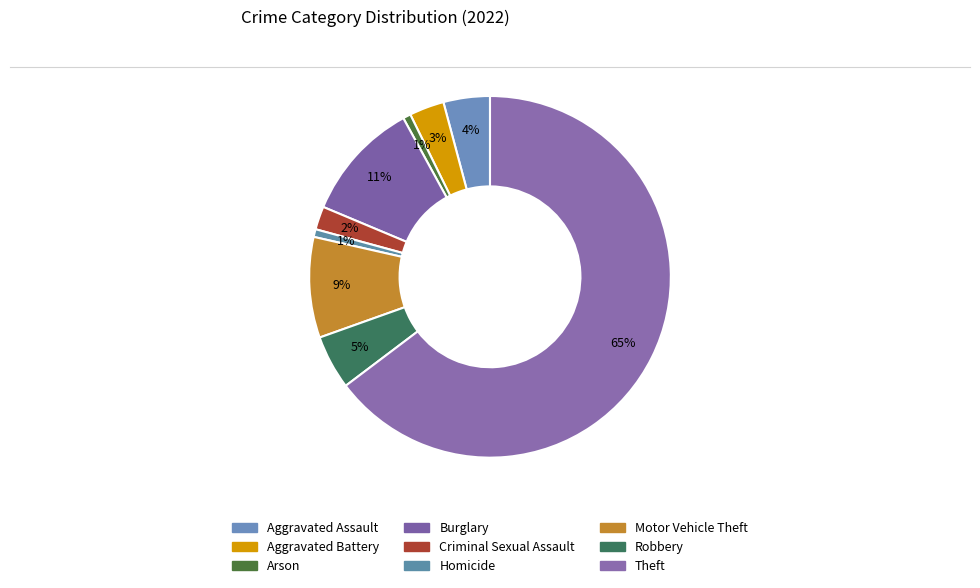

To the nearest percent, what is the difference between the Aggravated Battery and Motor Vehicle Theft slice percentages?

6%